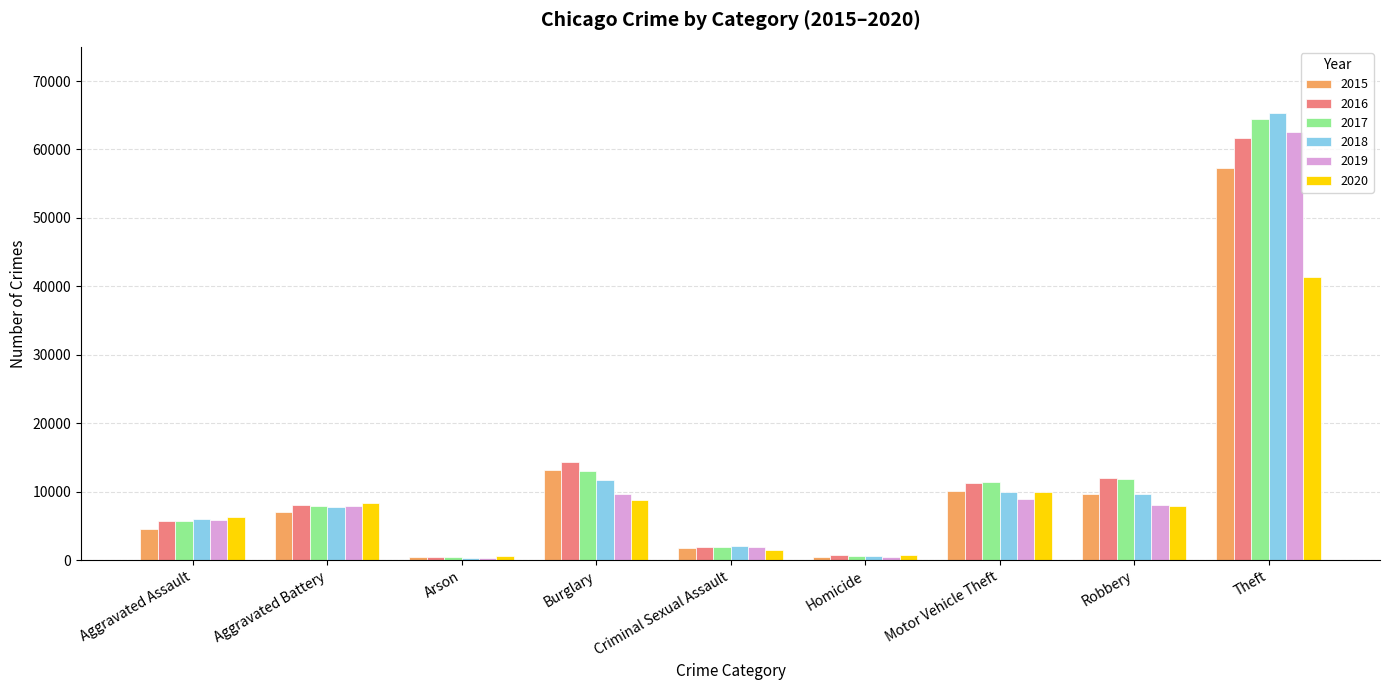

Does the chart contain any negative values?

No